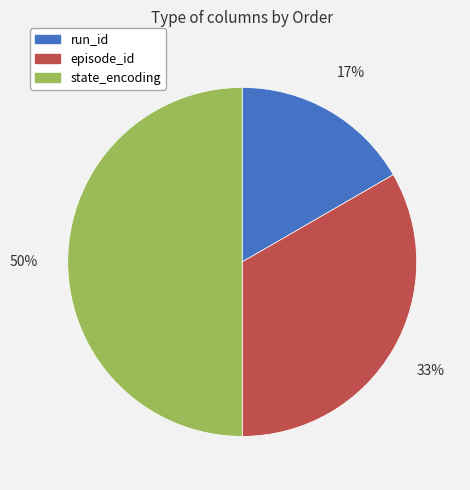

Between state_encoding and run_id, which is larger?

state_encoding